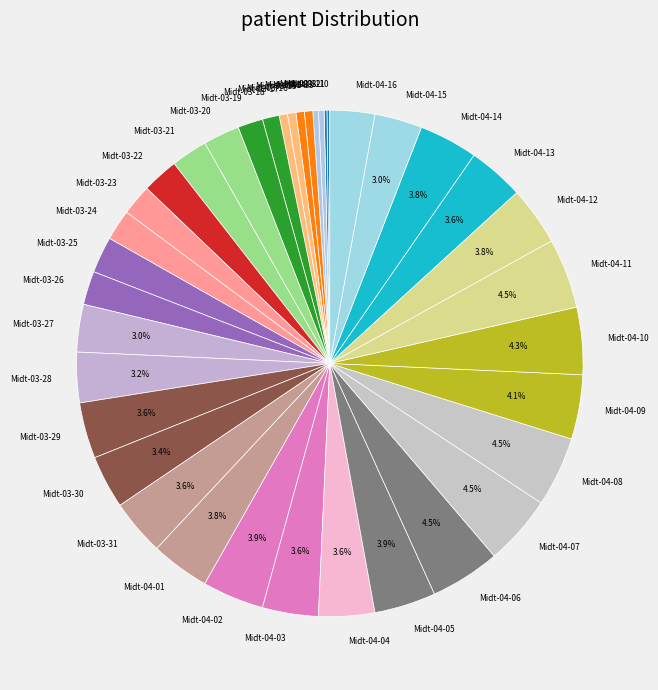

To the nearest percent, what is the average slice percentage?

3%